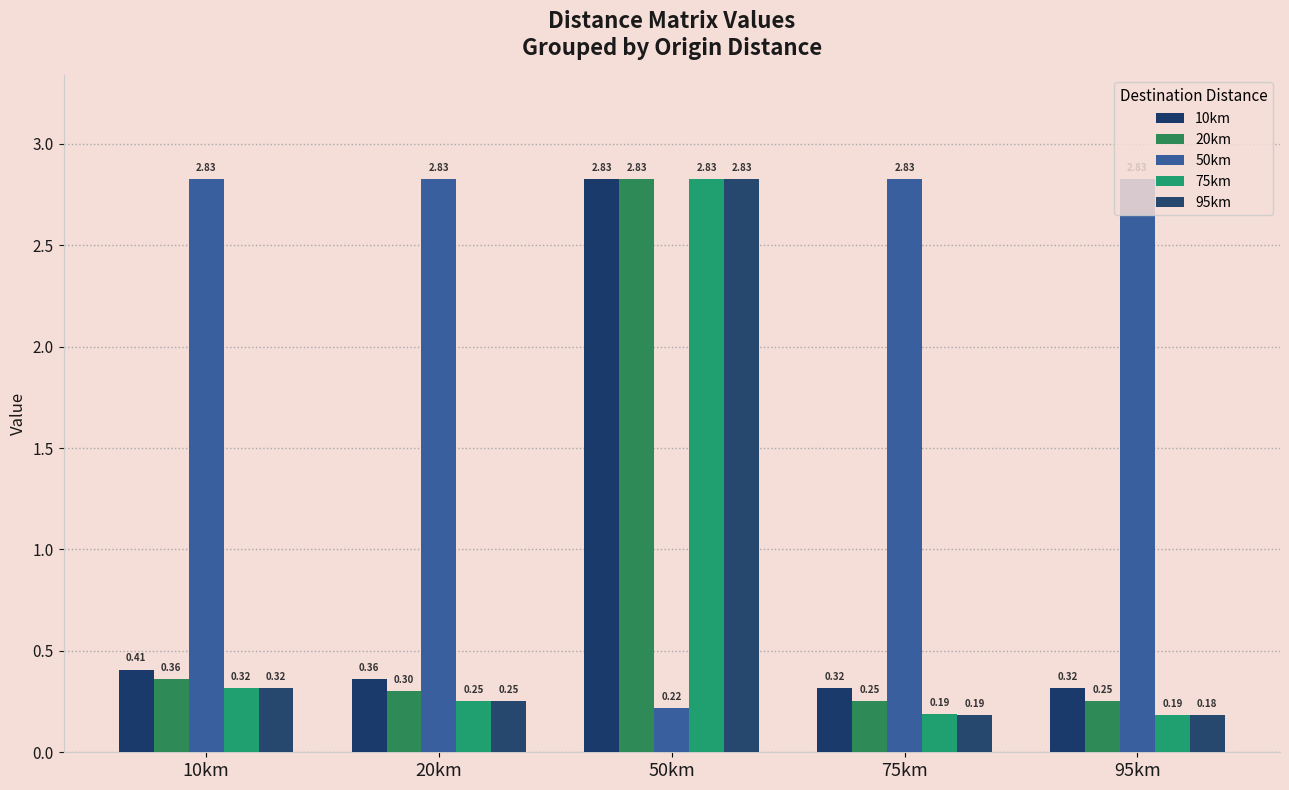

What is the highest value of the 50km series?

2.8